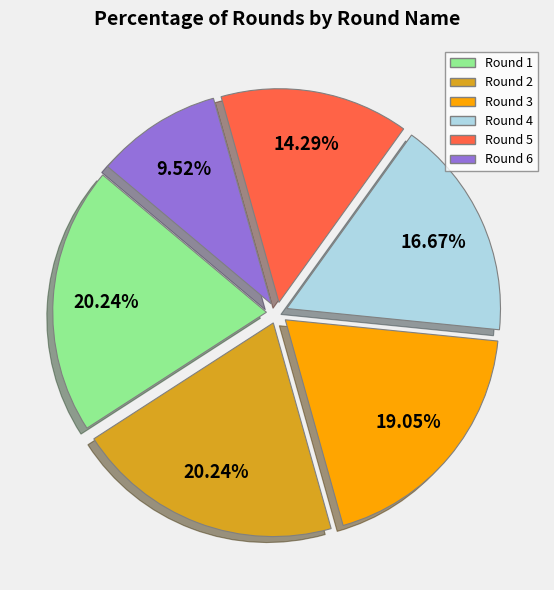

The Round 1 slice represents 20% of the pie. True or false?

True